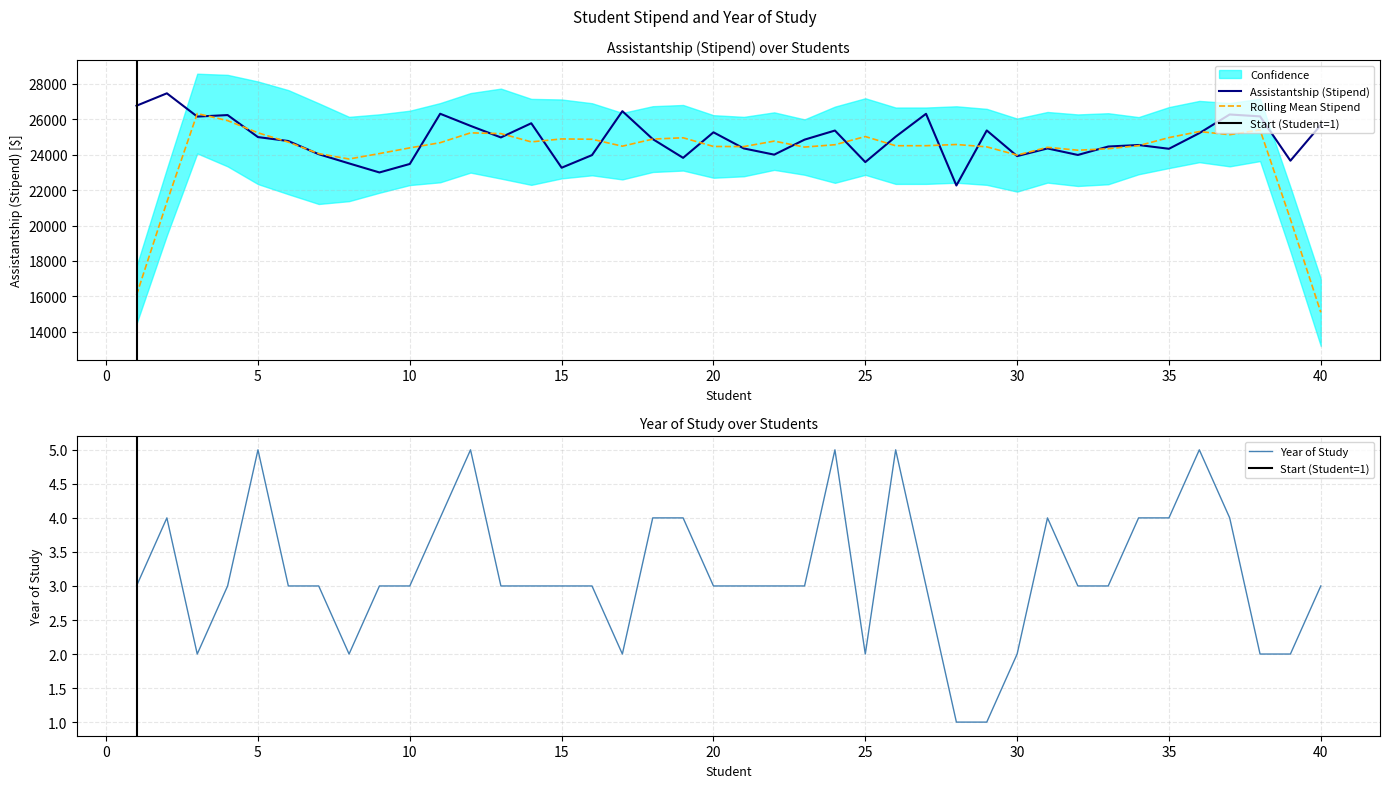

What is the total value across all series at 16?

23981.4